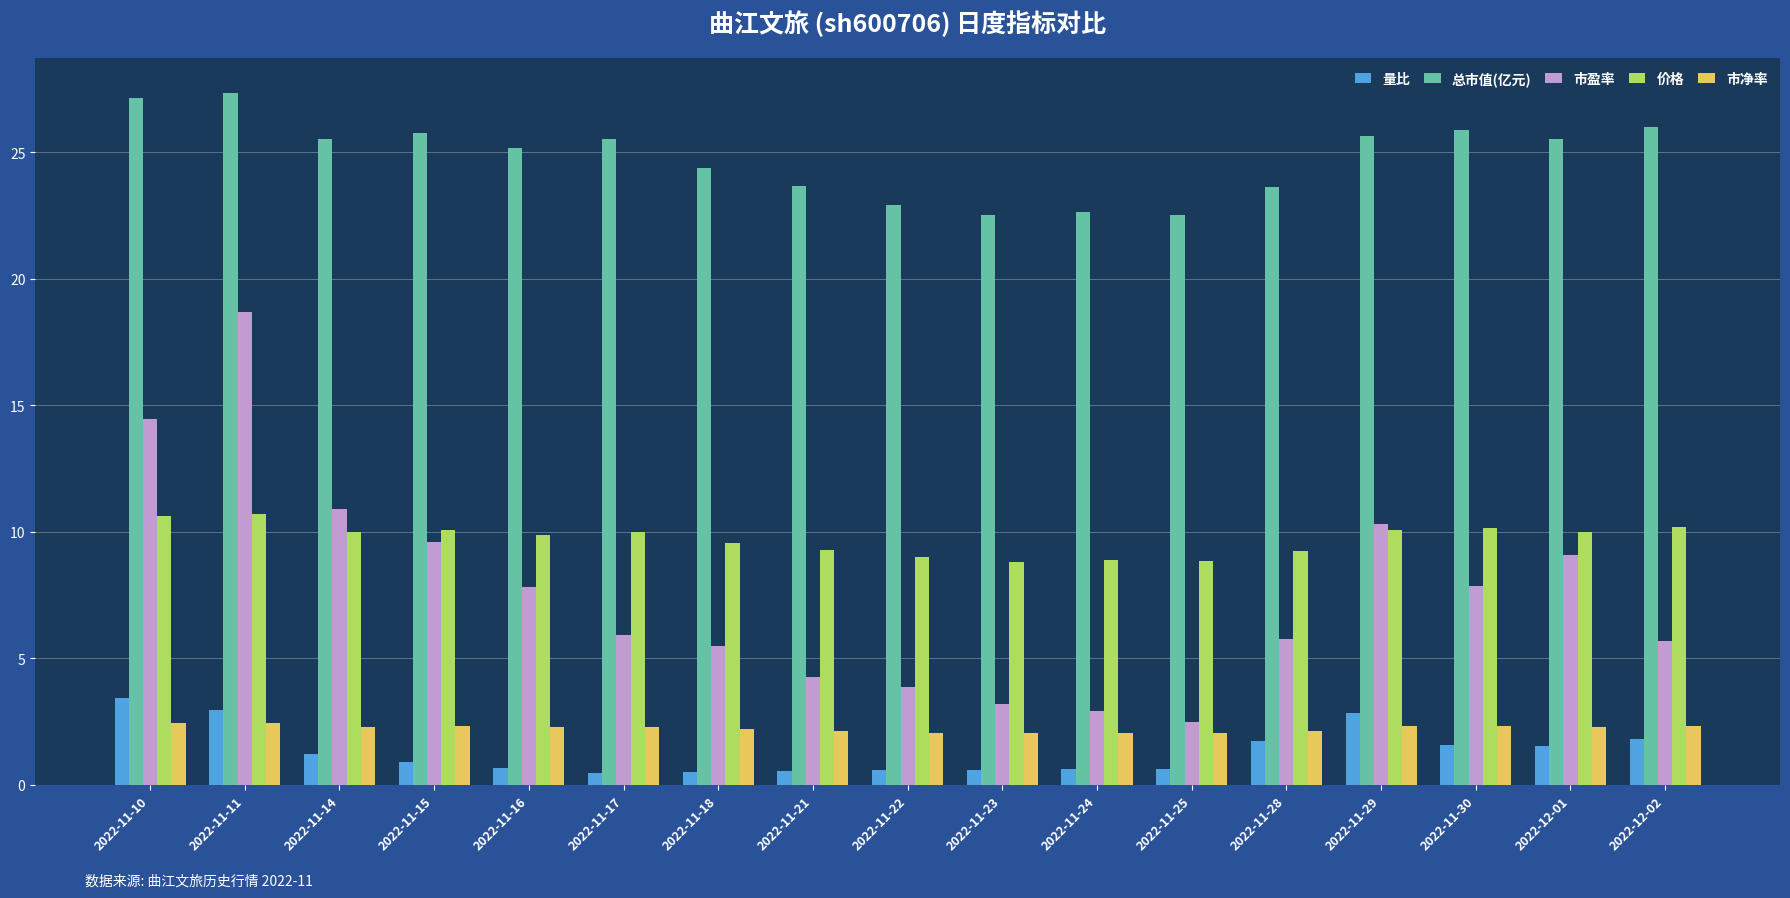

Is it true that 总市值(亿元) equals 25.5 at 2022-12-01?

True